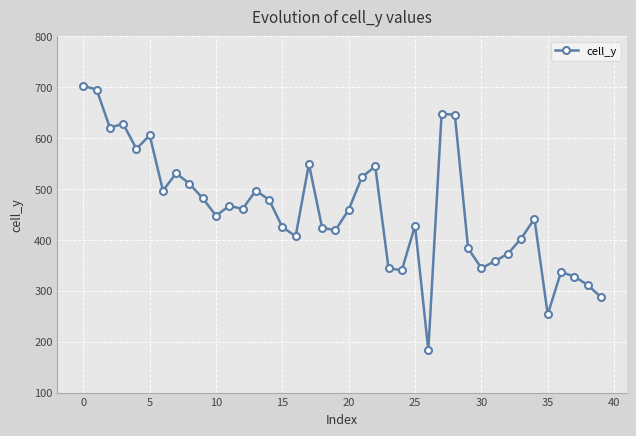

What is the greatest value displayed?

702.5